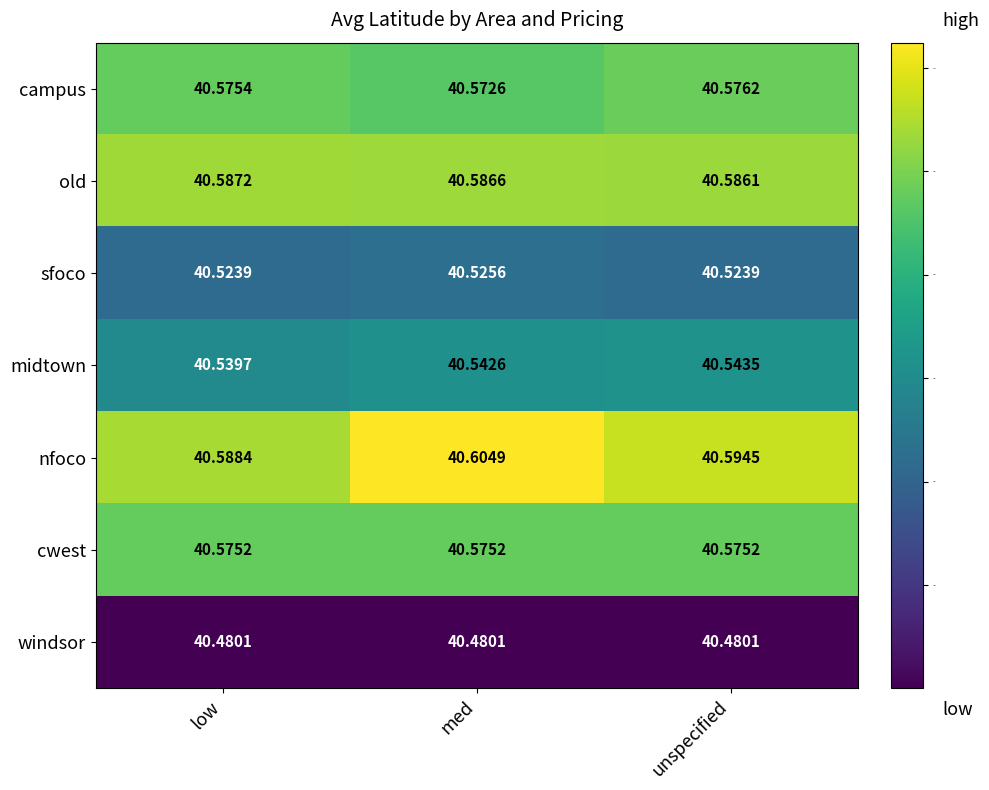

What is the total value across all series at unspecified?

283.9